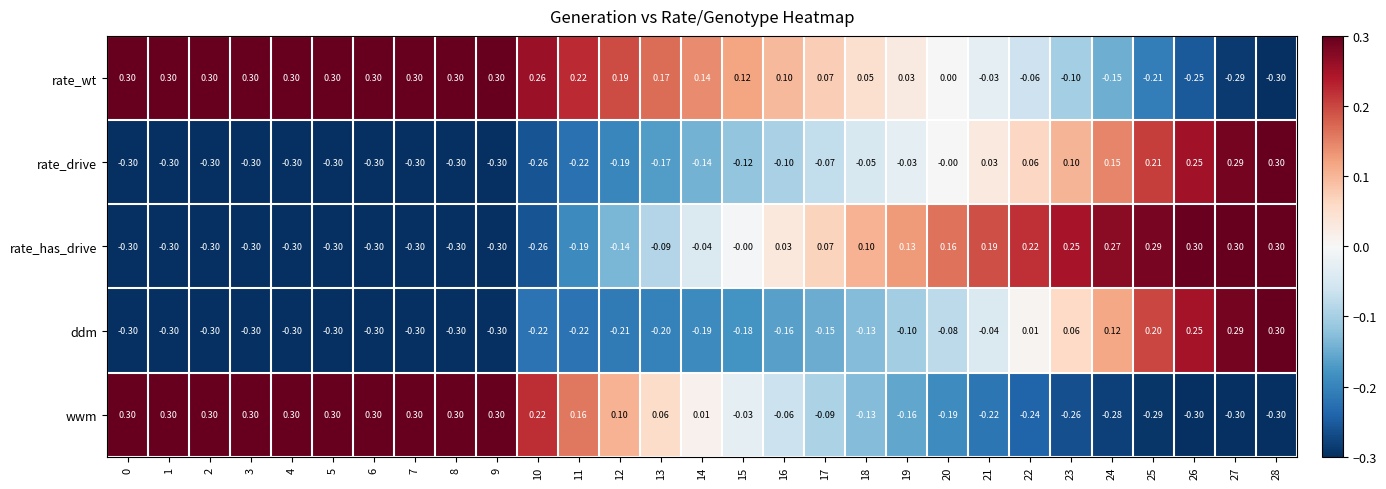

Which series changed the most between 17 and 28?

ddm